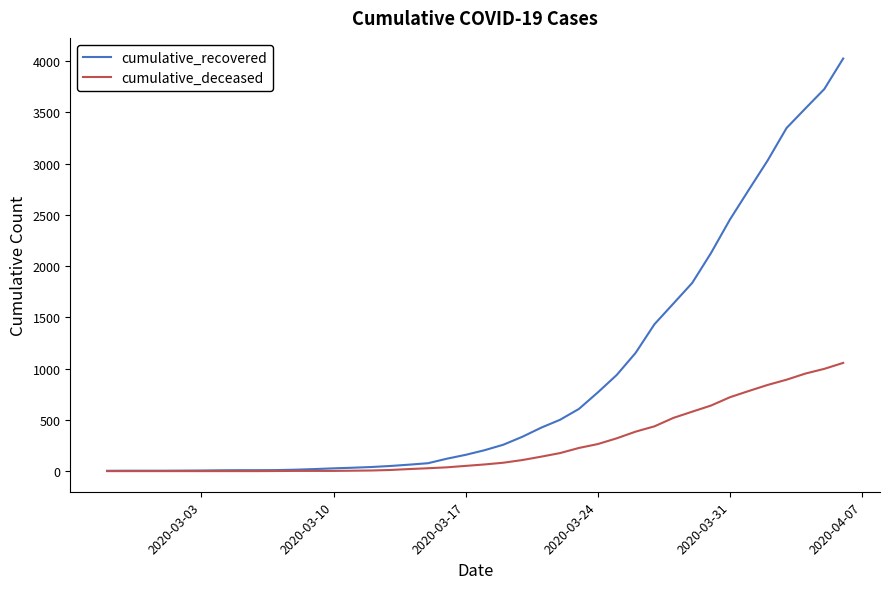

Rank the series by their maximum value, from highest to lowest.

cumulative_recovered, cumulative_deceased